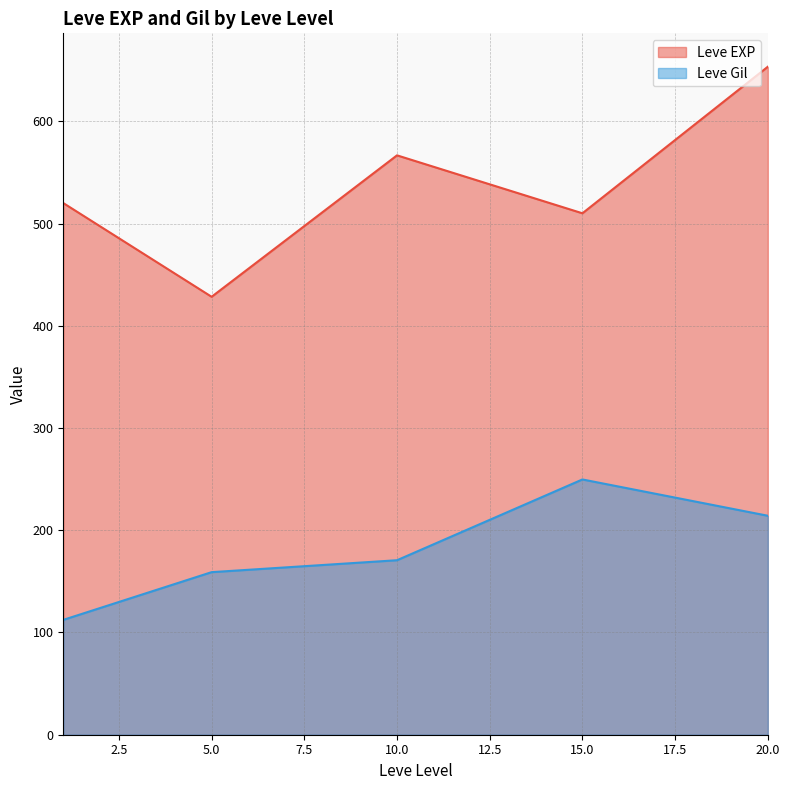

What is the difference between the maximum and second lowest values in the Leve EXP series?

143.3